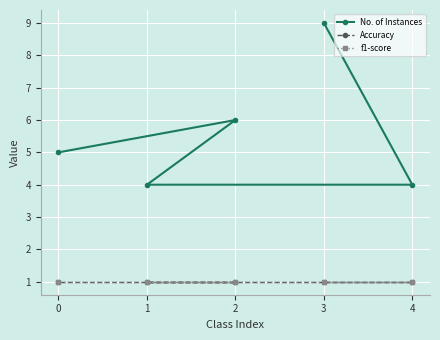

What is the value of the No. of Instances point at the 4th from the left?

9